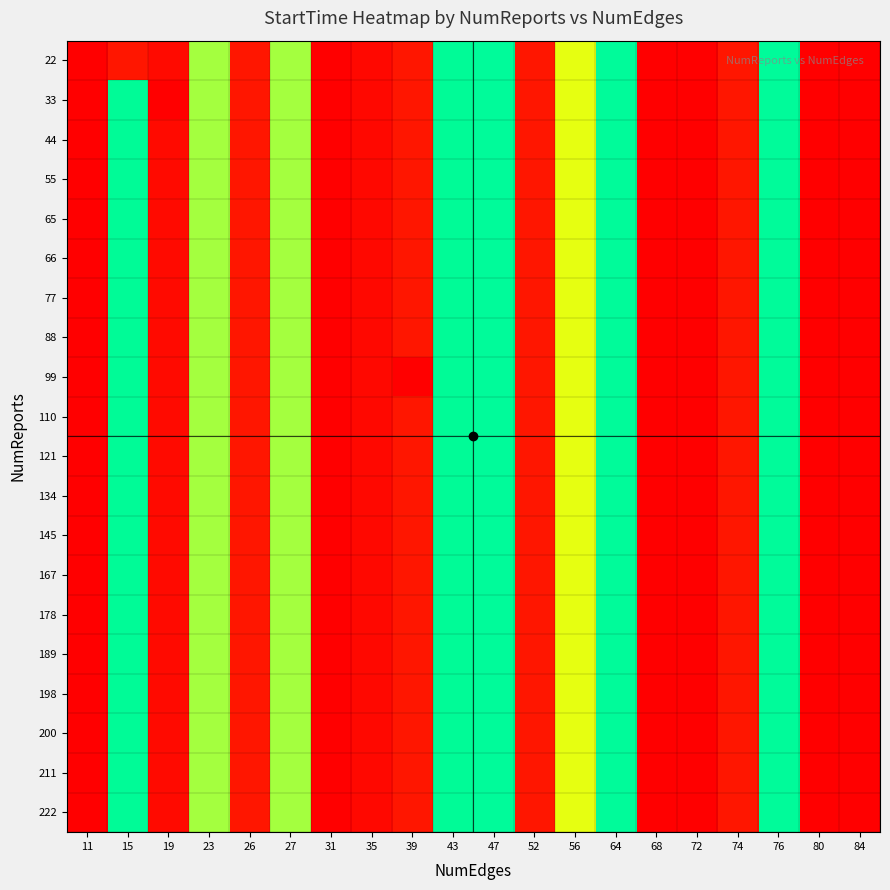

What is the total value across all series at 23?

36838089937224944